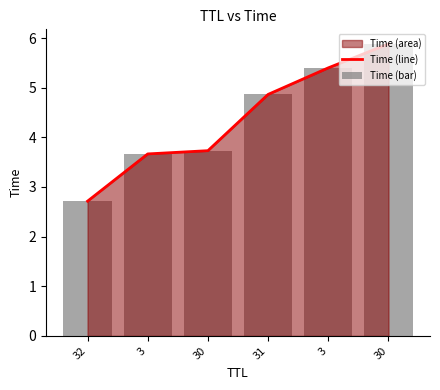

Is it true that Time (line) equals 5.5 at 30?

False